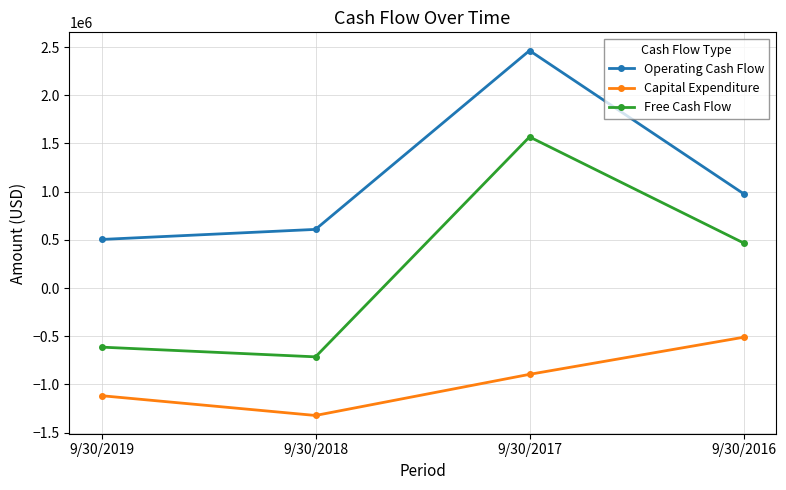

What is the difference between the second highest and second lowest values in the Free Cash Flow series?

1081032